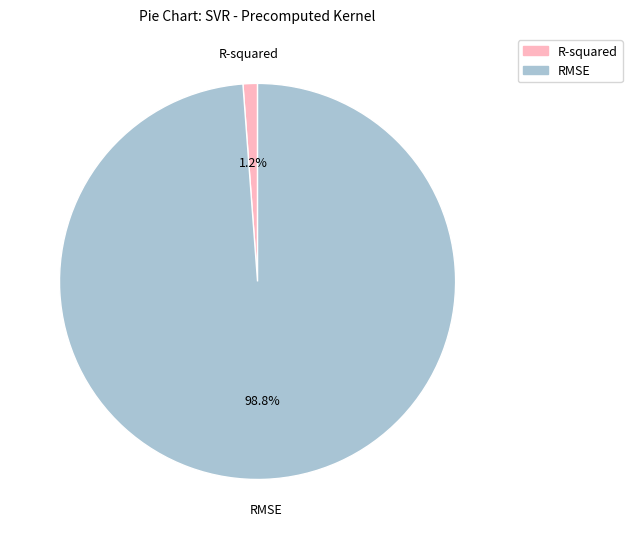

What percentage is the RMSE slice, to the nearest percent?

99%